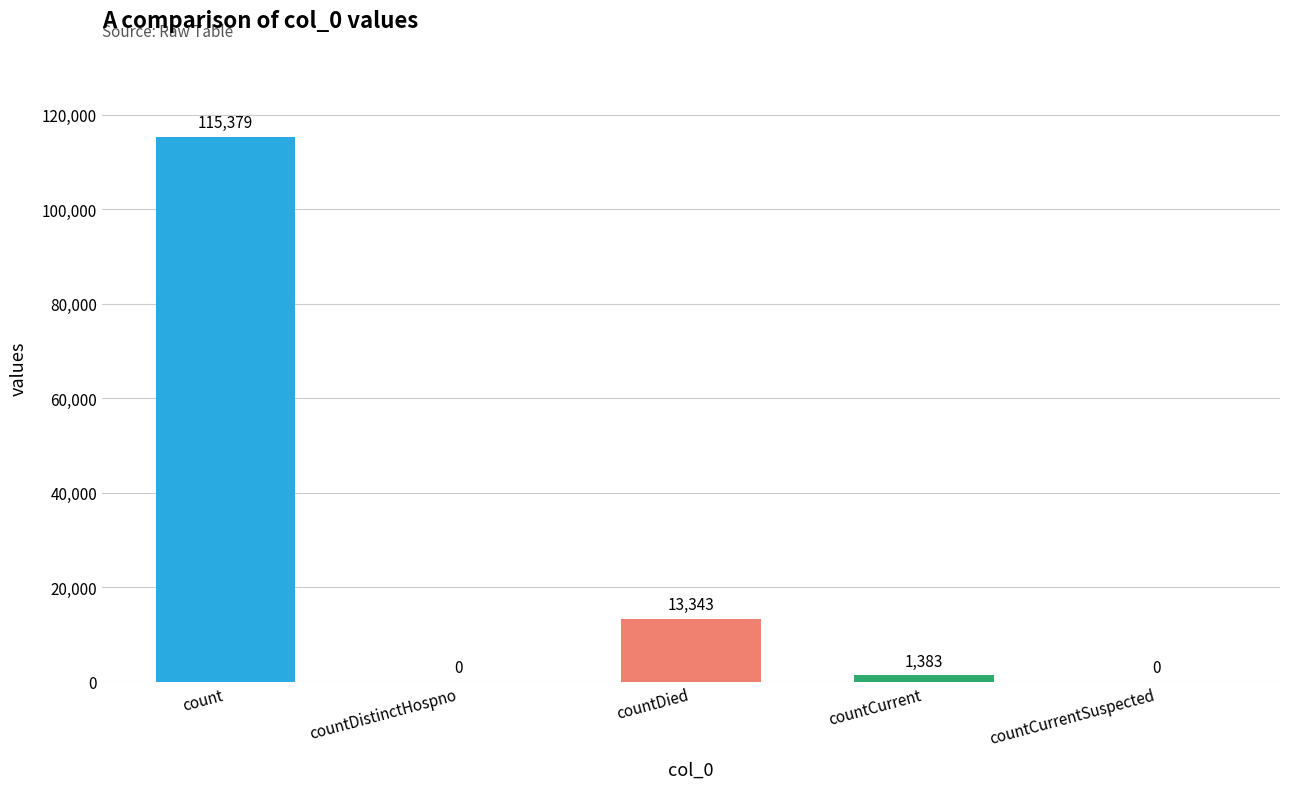

At which label does the data first exceed 1383?

count